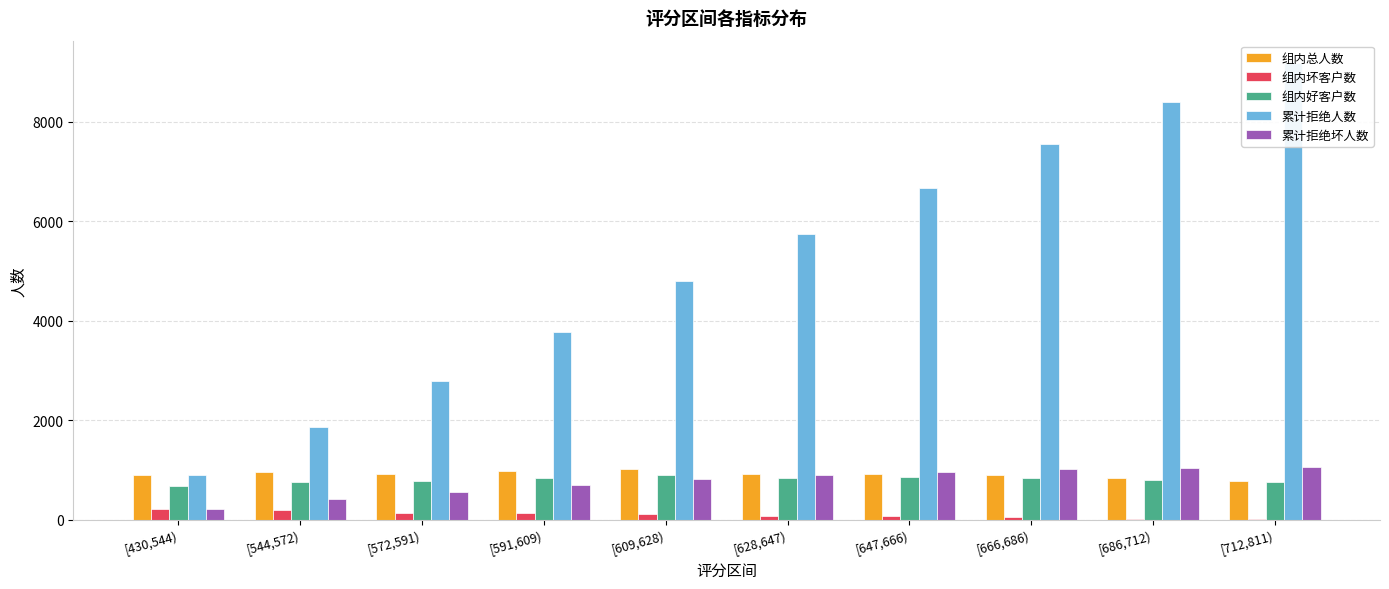

At [666,686), list the series in order from largest to smallest.

累计拒绝人数, 累计拒绝坏人数, 组内总人数, 组内好客户数, 组内坏客户数